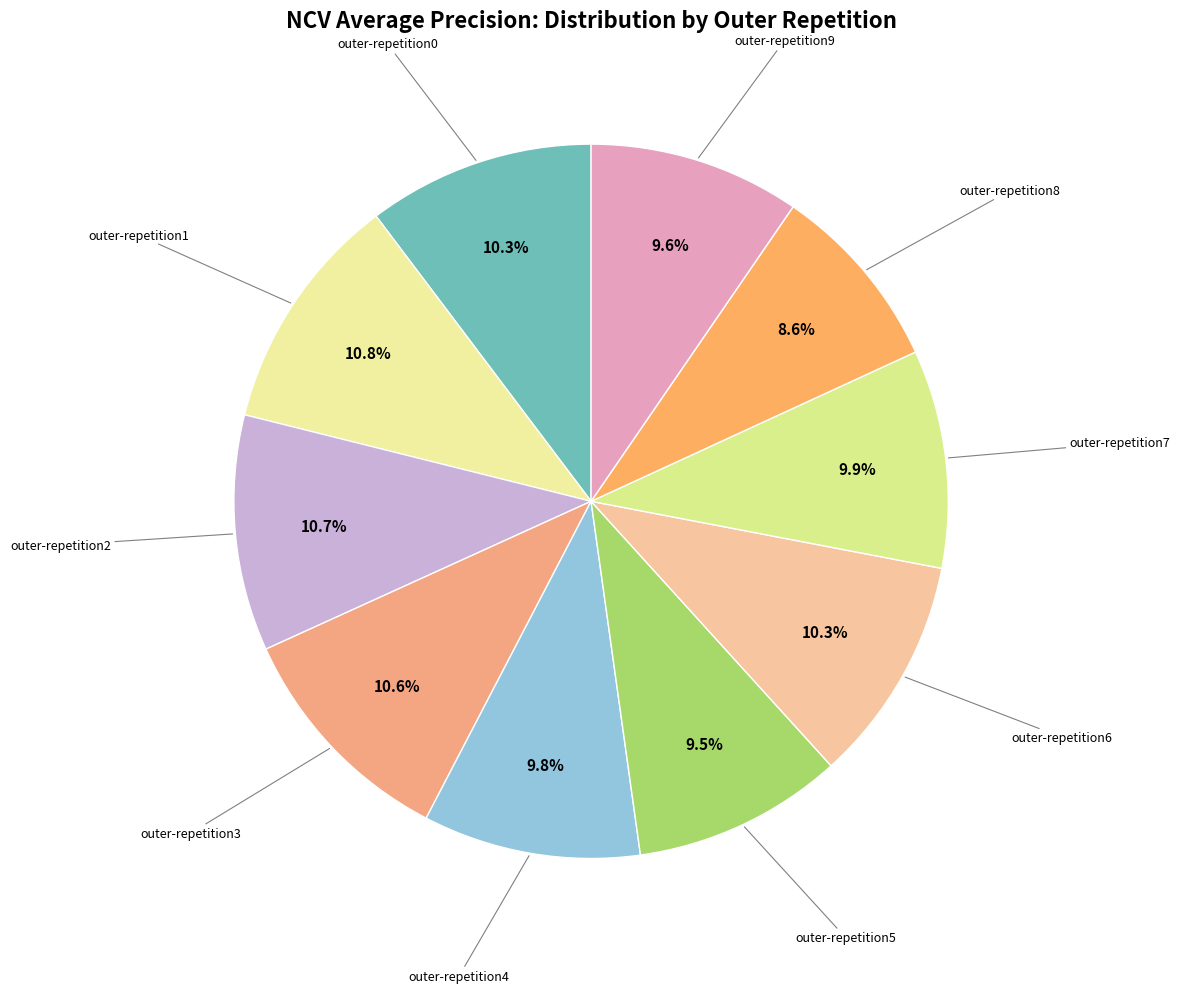

How many slices are in this pie chart?

10